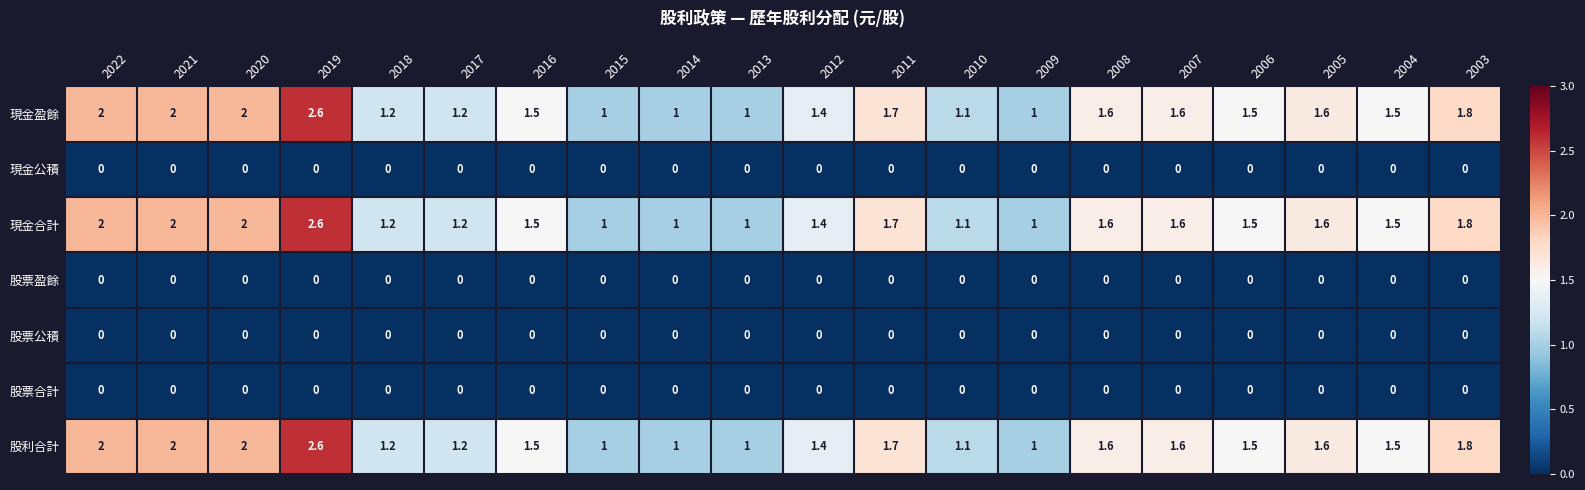

Count the number of data series in this chart.

7